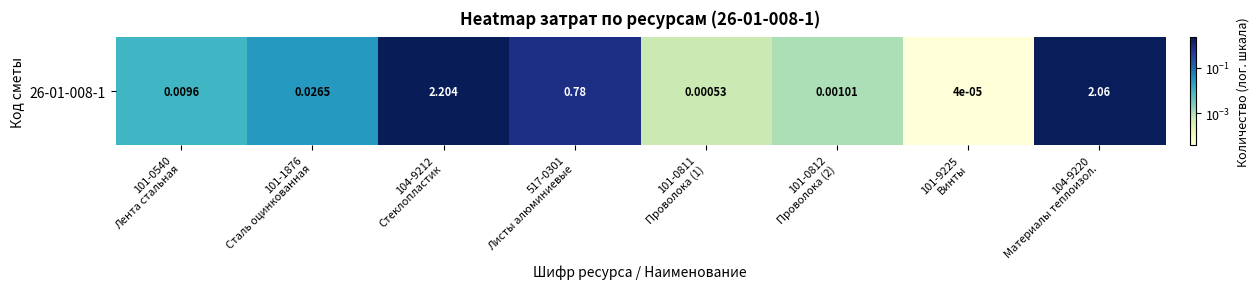

List the labels in order of value, smallest first.

101-9225
Винты, 101-0811
Проволока (1), 101-0812
Проволока (2), 101-0540
Лента стальная, 101-1876
Сталь оцинкованная, 517-0301
Листы алюминиевые, 104-9220
Материалы теплоизол., 104-9212
Стеклопластик